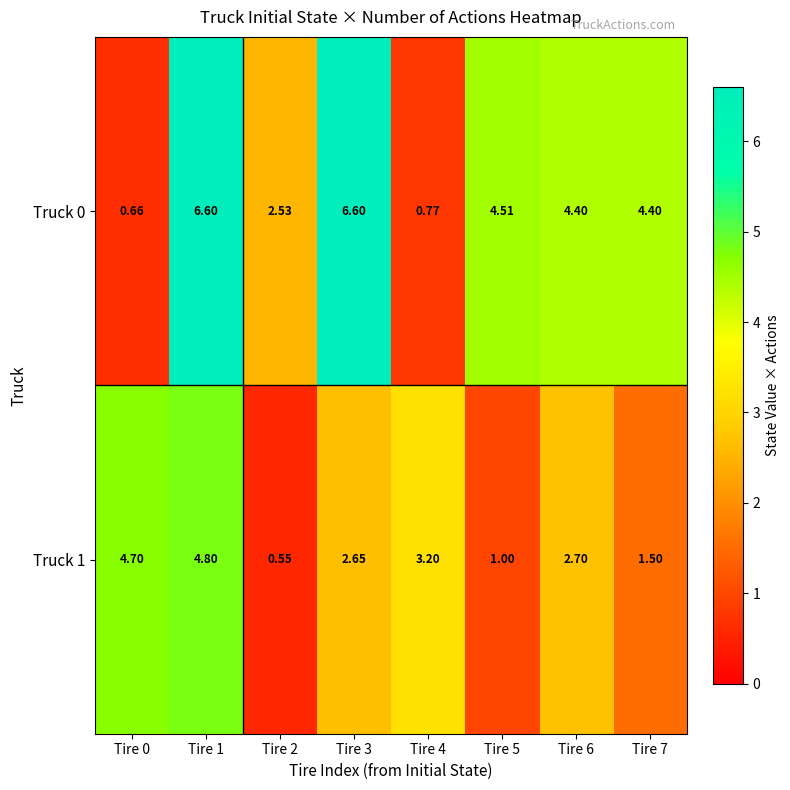

At which category is the sum across all series the highest?

Tire 1